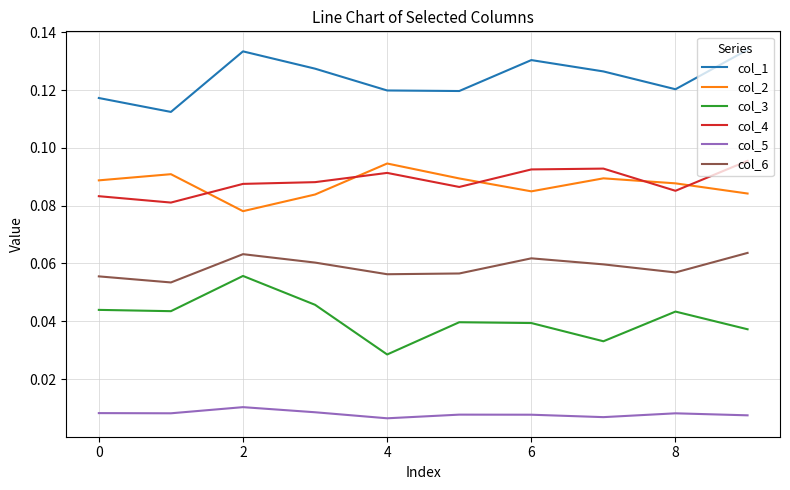

True or false: col_1 and col_2 cross at least once.

False